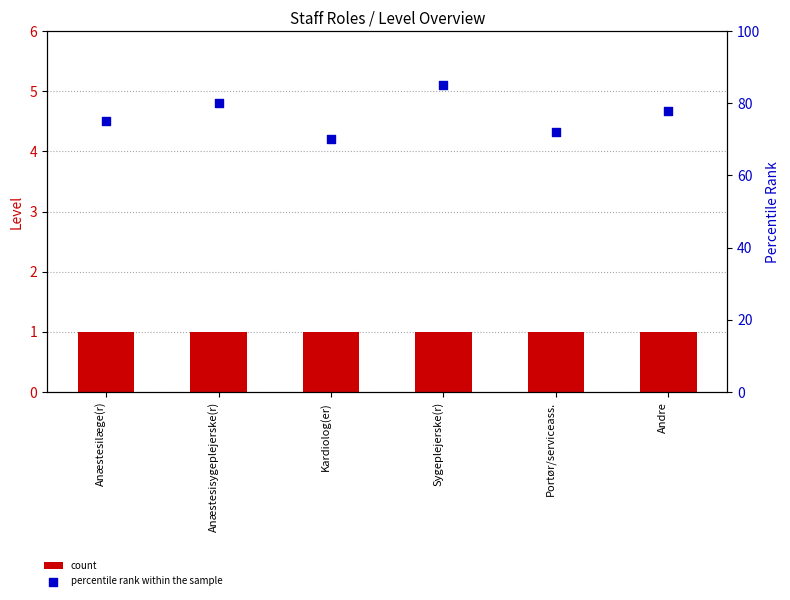

Which series has the largest total across all categories?

percentile rank within the sample